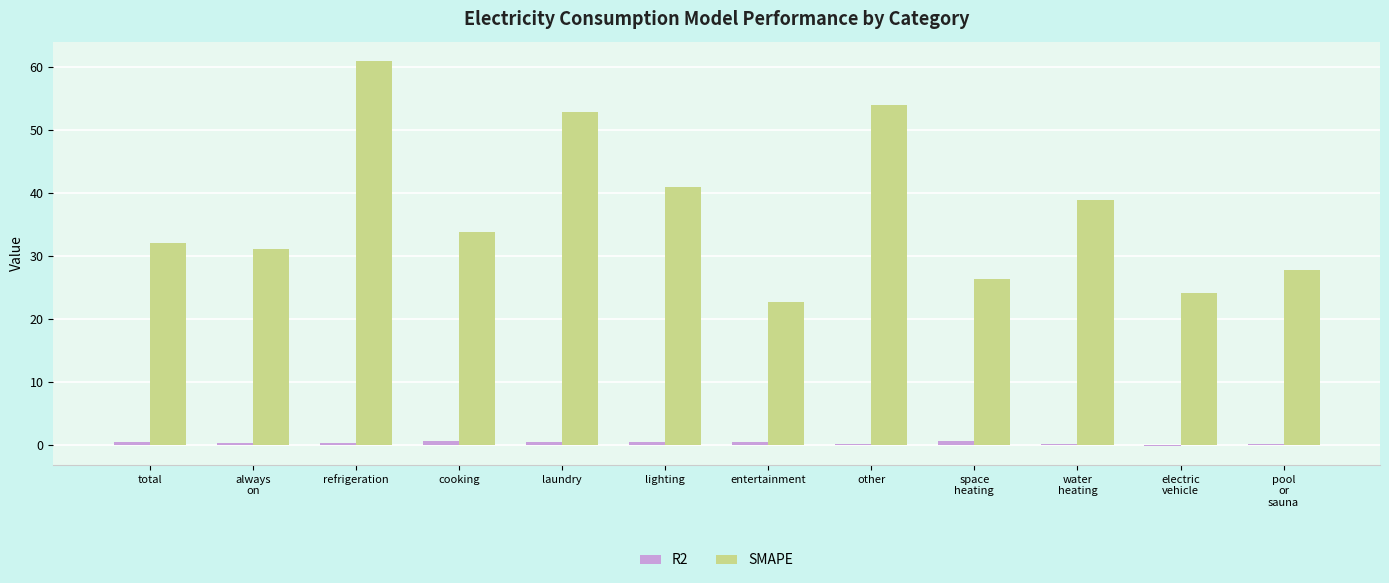

Which series has the largest total across all categories?

SMAPE